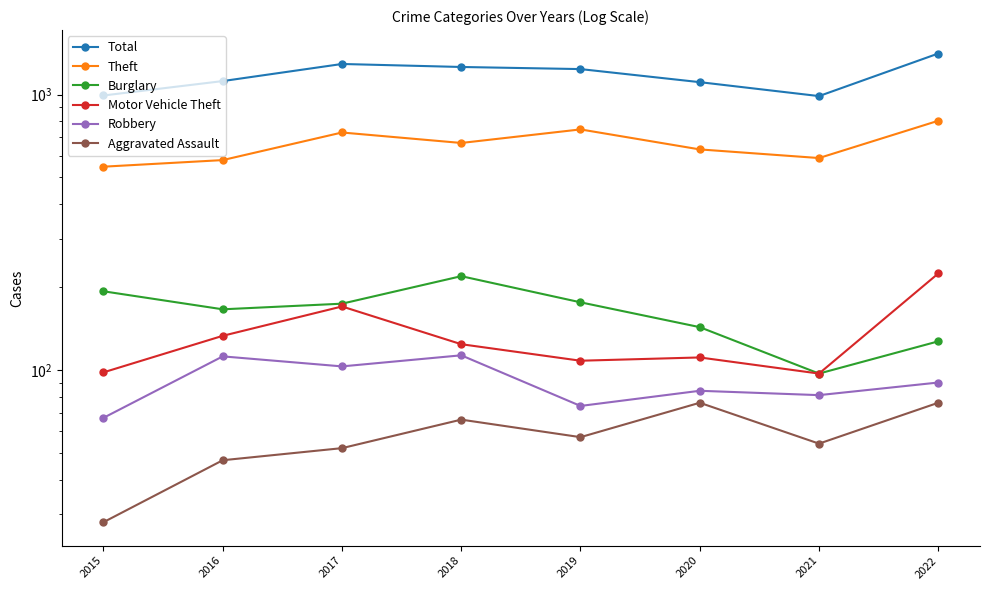

At which label is Aggravated Assault closest to 52?

2017